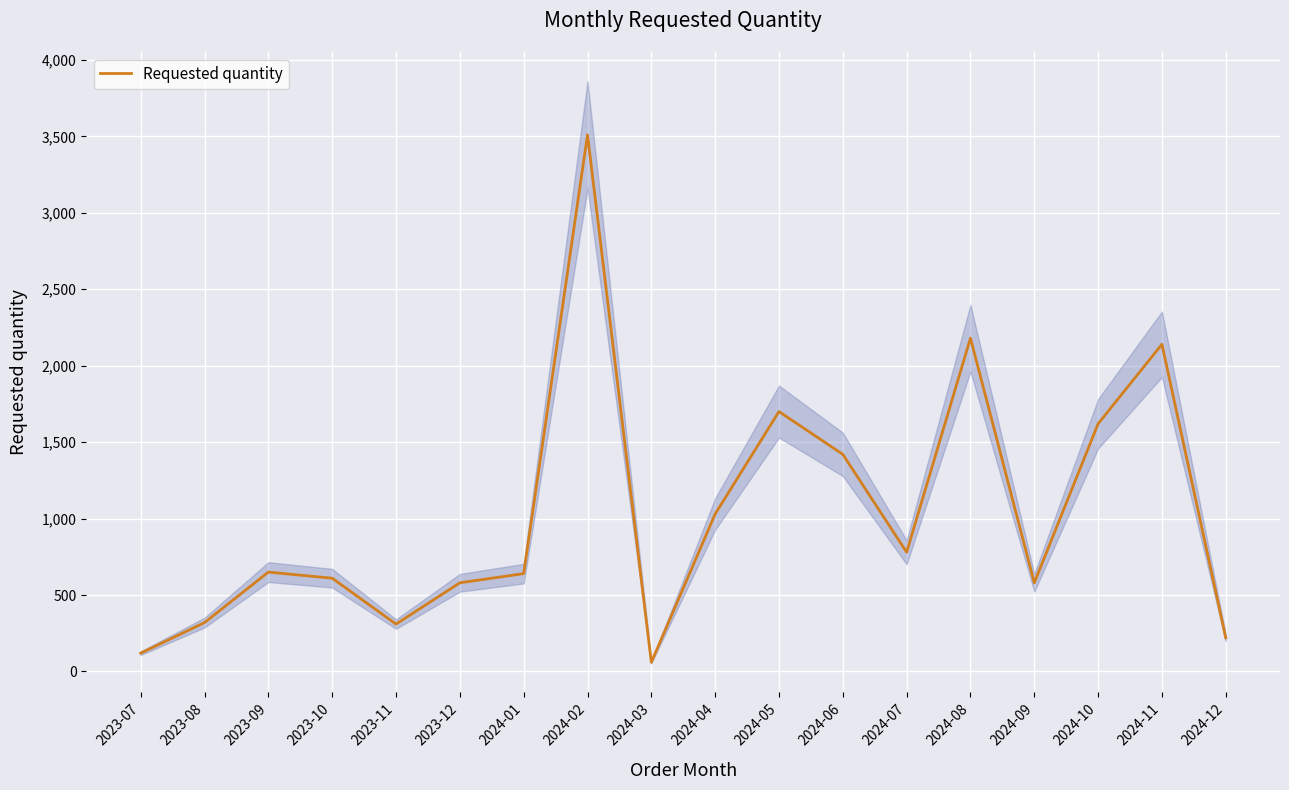

What is the sum of all values?

18470